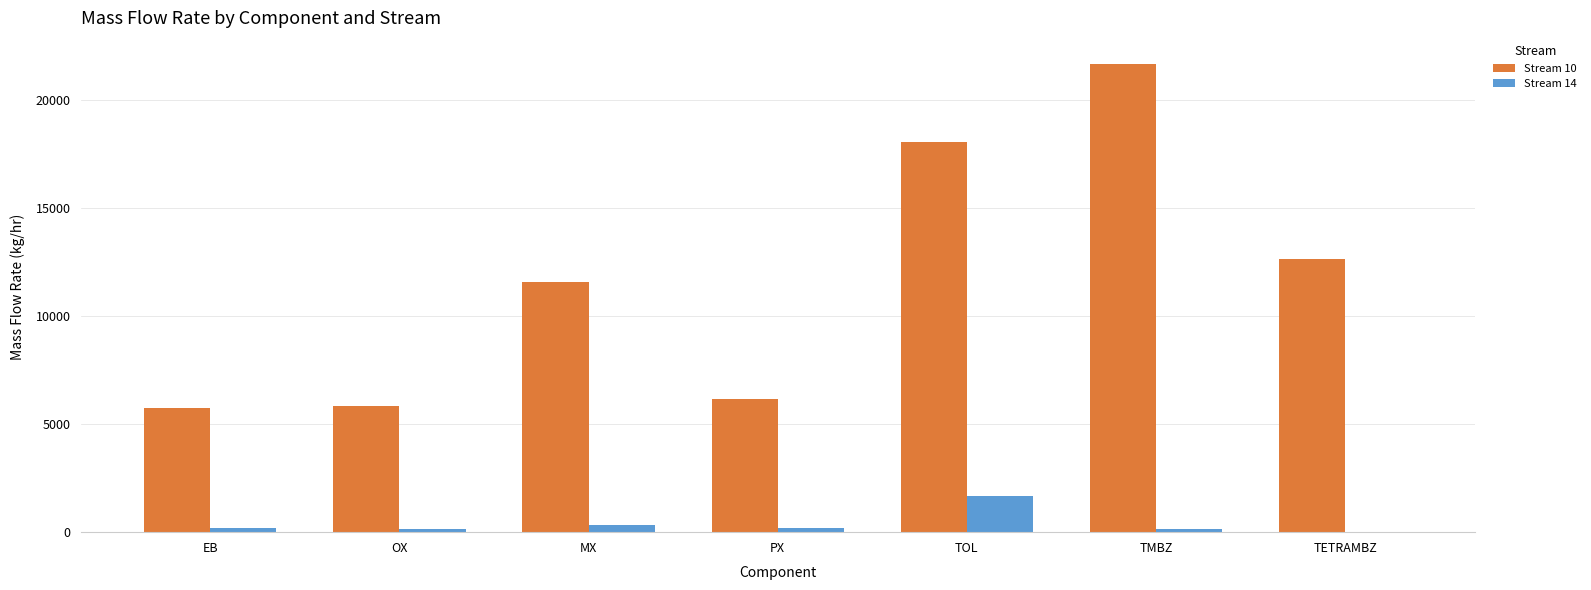

What is the total value across all series at TETRAMBZ?

12654.9